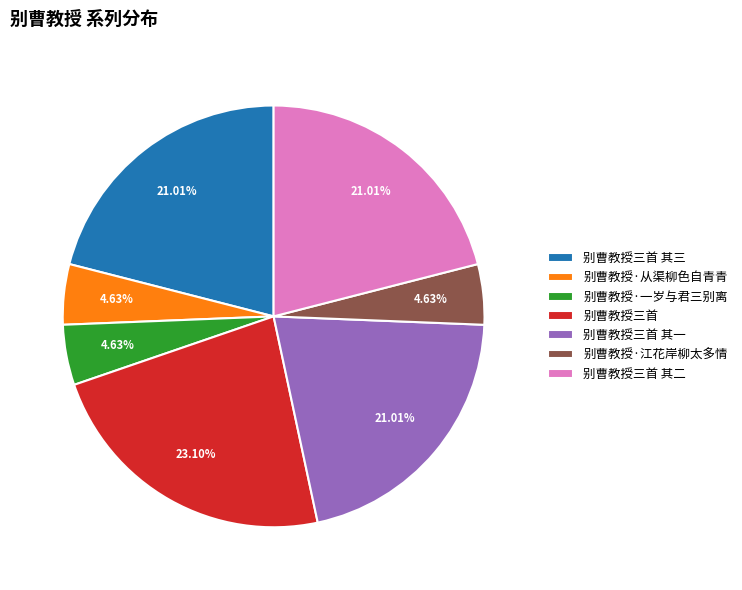

What is the ratio of the value at 别曹教授·江花岸柳太多情 to the value at 别曹教授三首 其一?

0.2